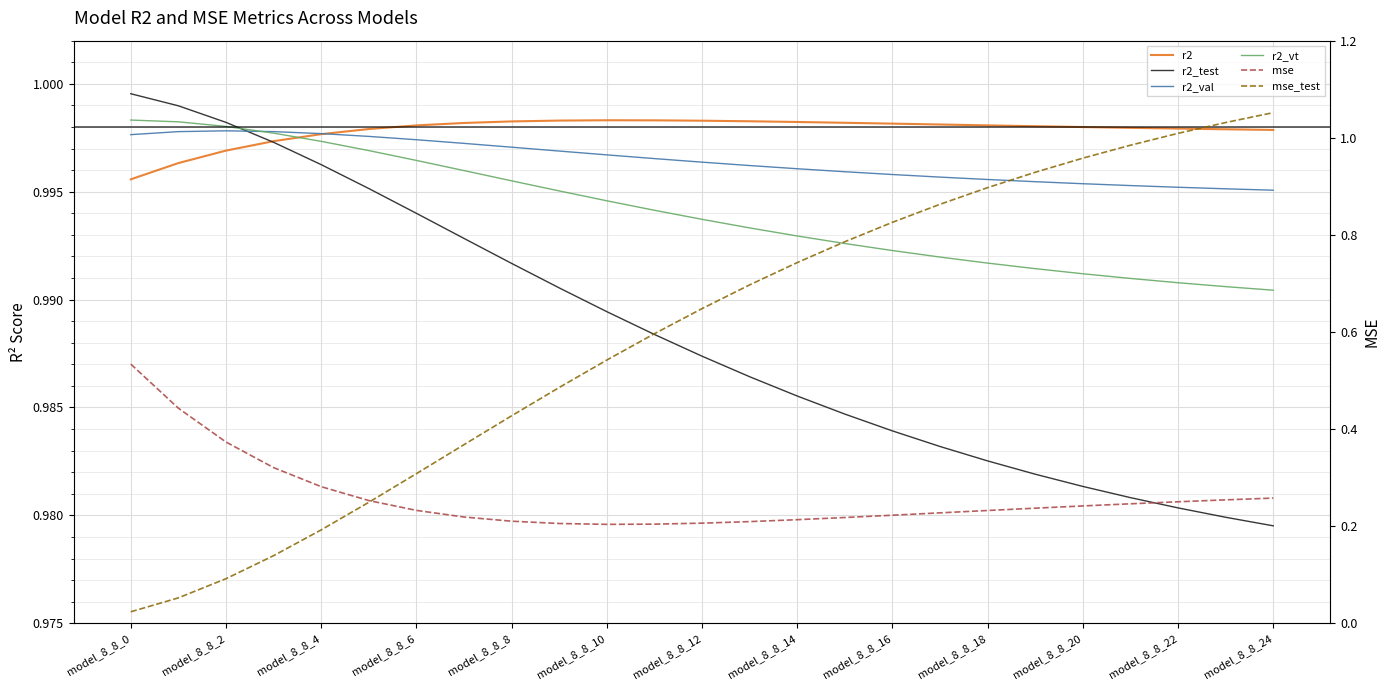

After their last crossing, which series has the higher values: mse_test or r2_test?

mse_test